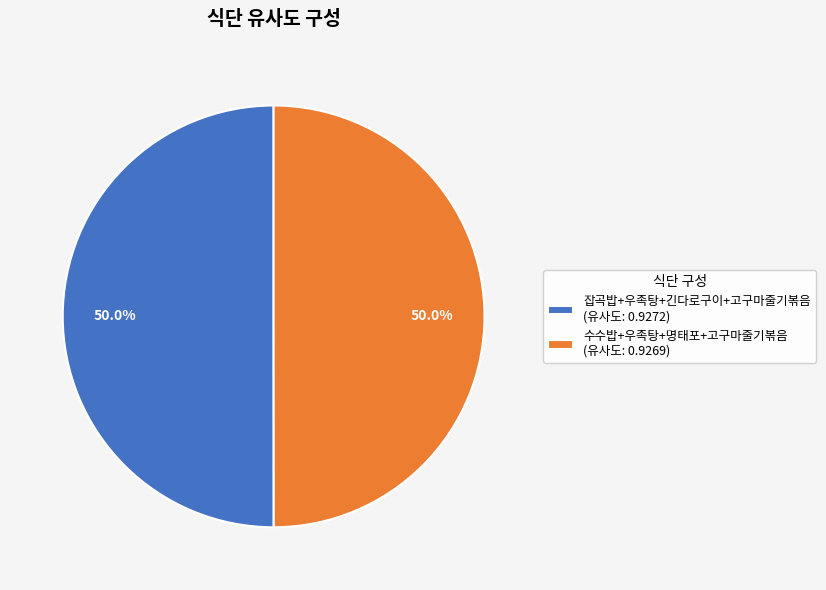

Do 수수밥+우족탕+명태포+고구마줄기볶음 (유사도: 0.9269) and 잡곡밥+우족탕+긴다로구이+고구마줄기볶음 (유사도: 0.9272) together represent more than half of the pie?

Yes